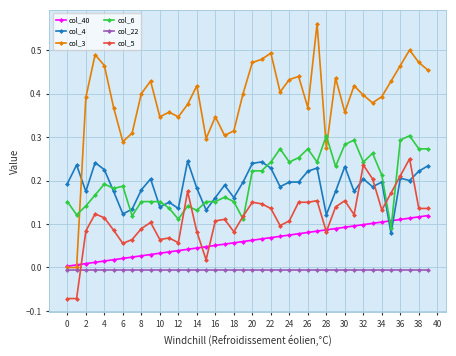

Which series has the largest total across all categories?

col_3